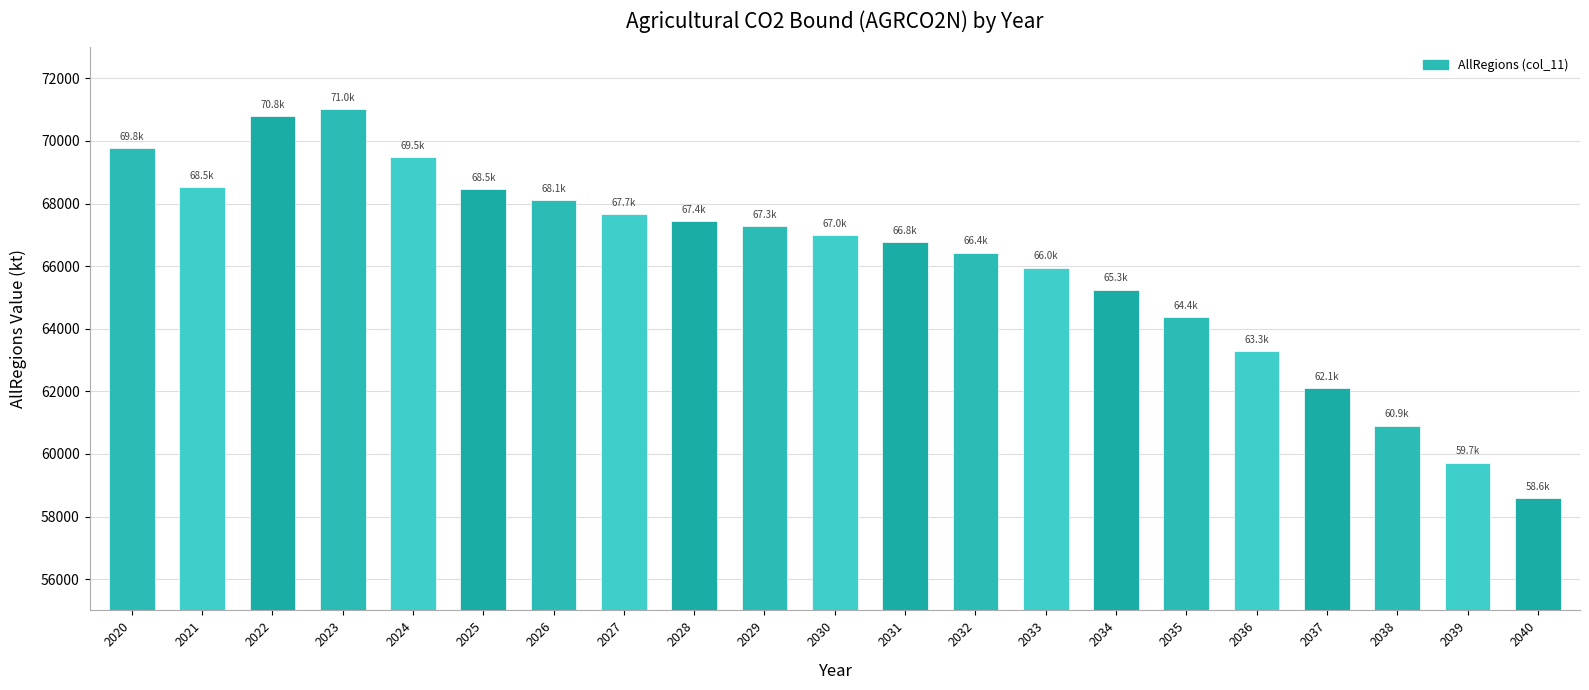

What is the sum of the values at 2021 and 2033?

134472.9